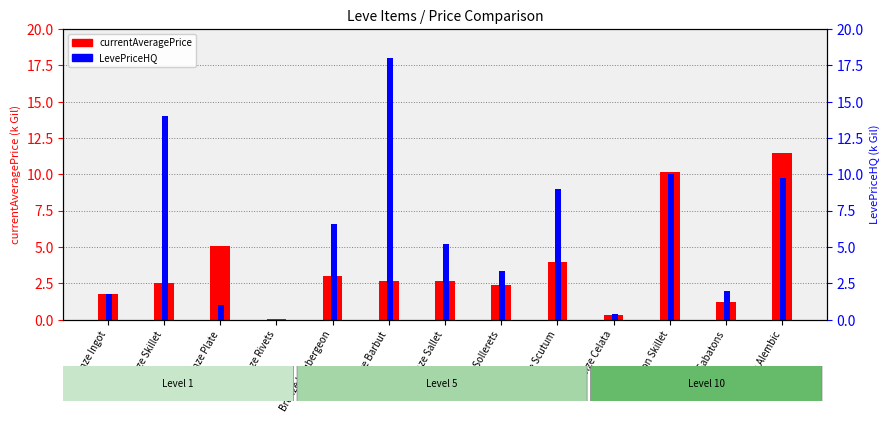

How many positive values does the LevePriceHQ (k Gil) series have?

12